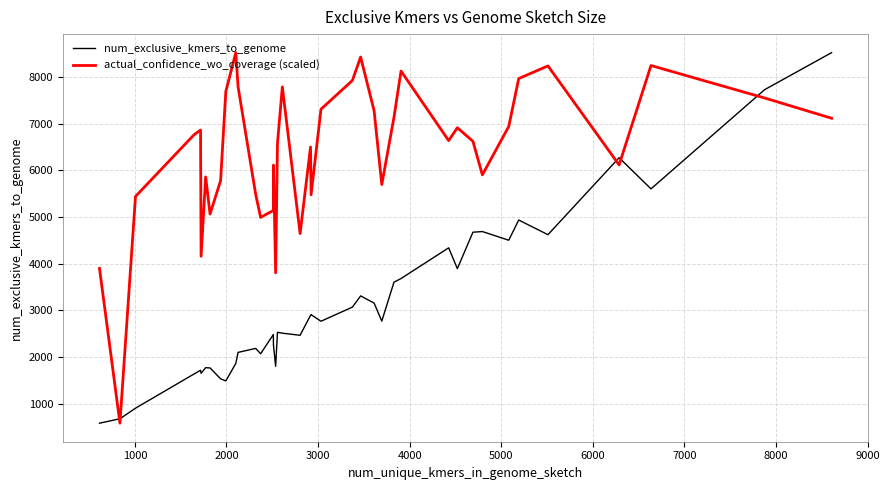

What is the maximum value for num_exclusive_kmers_to_genome?

8528.0